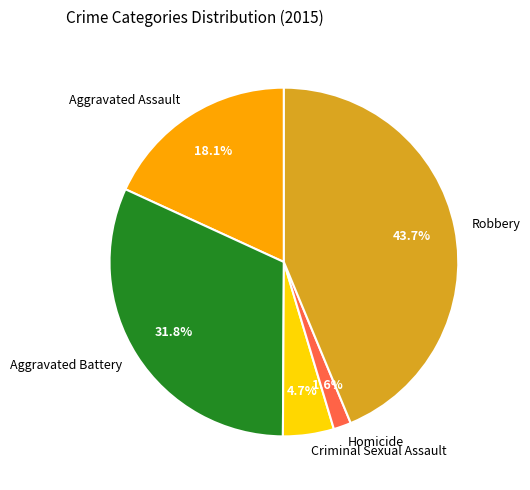

The Homicide slice represents 13% of the pie. True or false?

False